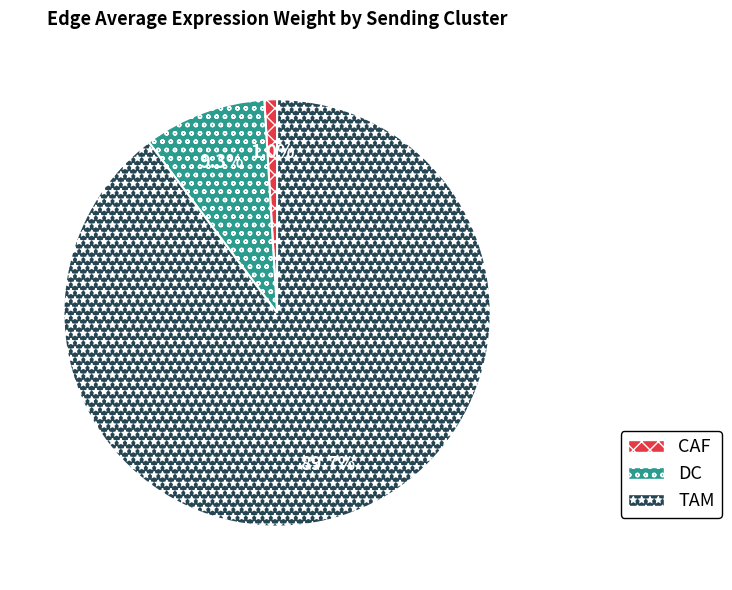

Does any single category account for the majority?

Yes